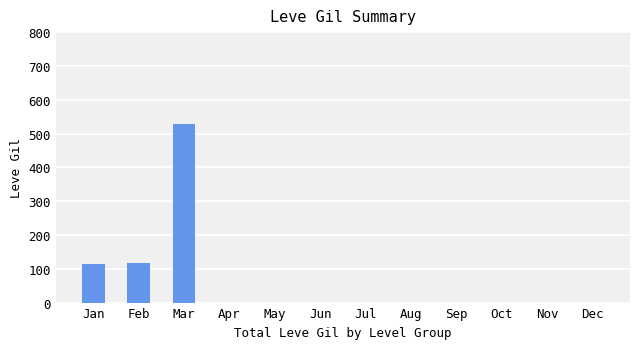

How many distinct data groups are displayed?

1